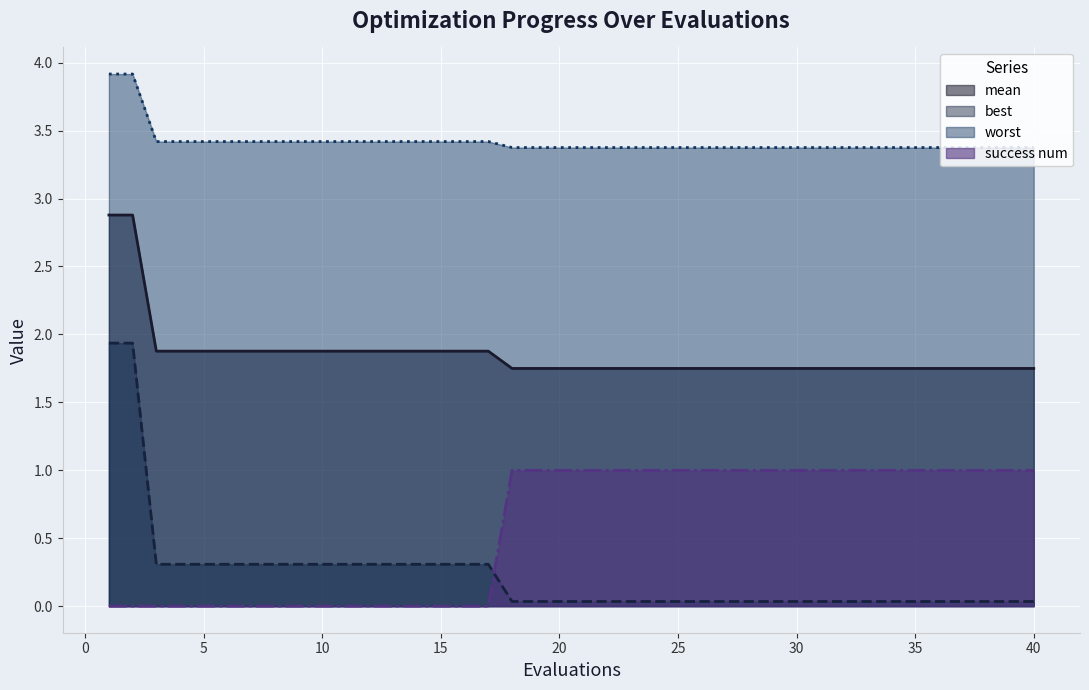

What is the spread (max minus min) of values at 10?

3.4